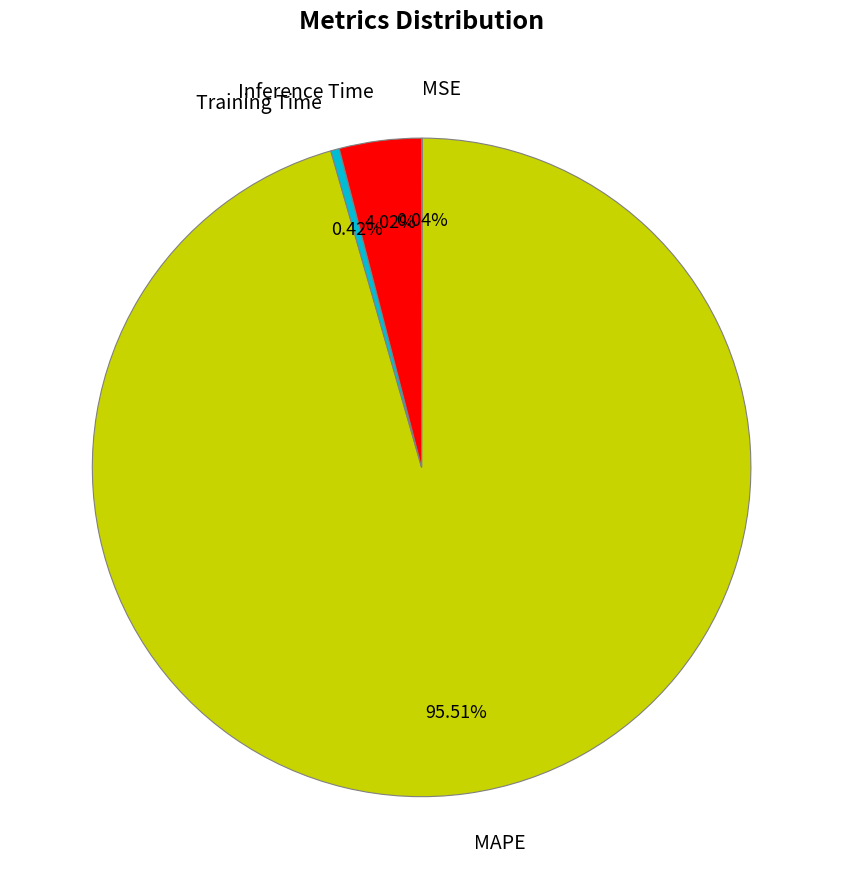

What percentage is the Inference Time slice, to the nearest percent?

4%